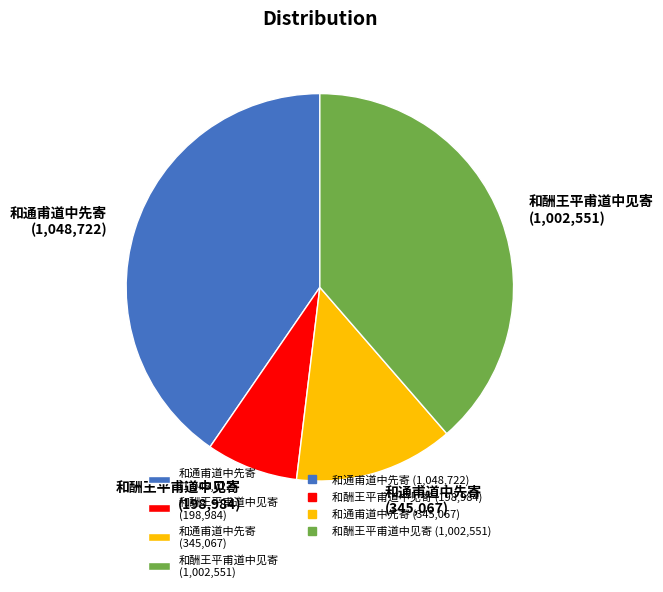

Rank the categories by value from lowest to highest.

和酬王平甫道中见寄 (198,984), 和通甫道中先寄 (345,067), 和酬王平甫道中见寄 (1,002,551), 和通甫道中先寄 (1,048,722)